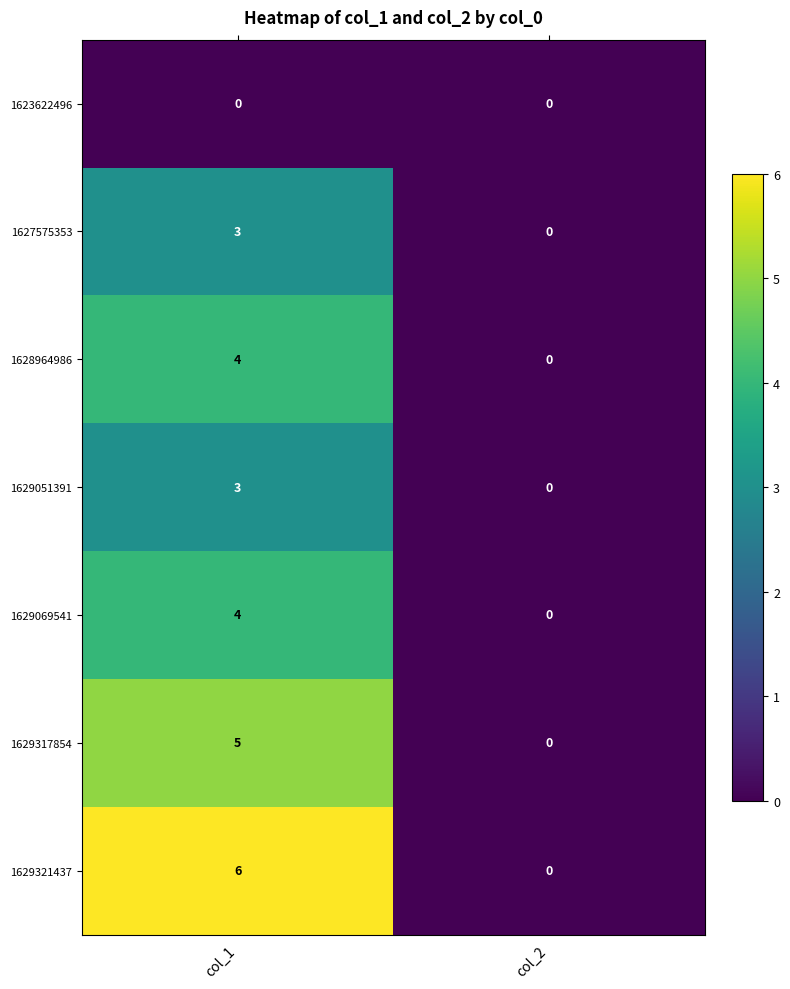

Reading left to right, extract all data points from this chart.

1623622496: 0	0
1627575353: 3	0
1628964986: 4	0
1629051391: 3	0
1629069541: 4	0
1629317854: 5	0
1629321437: 6	0